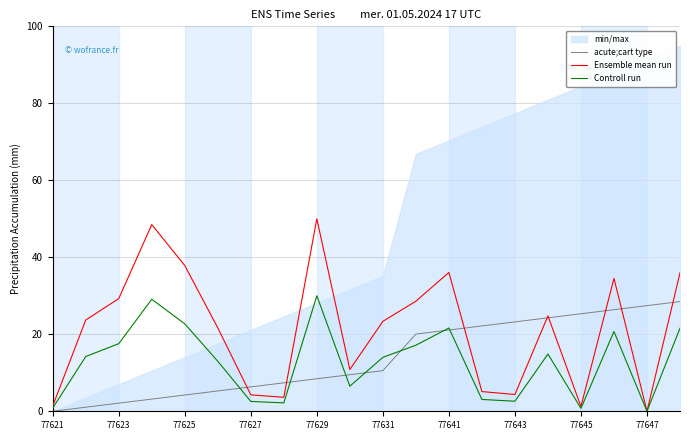

What is the label of the 20th point from the left?

19